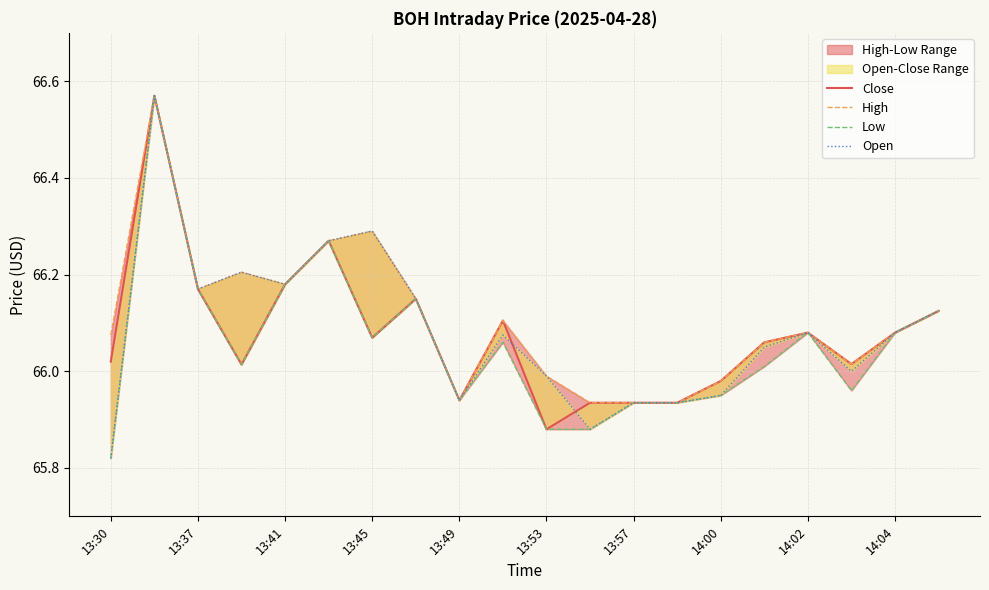

How many data points in High are less than 66?

6